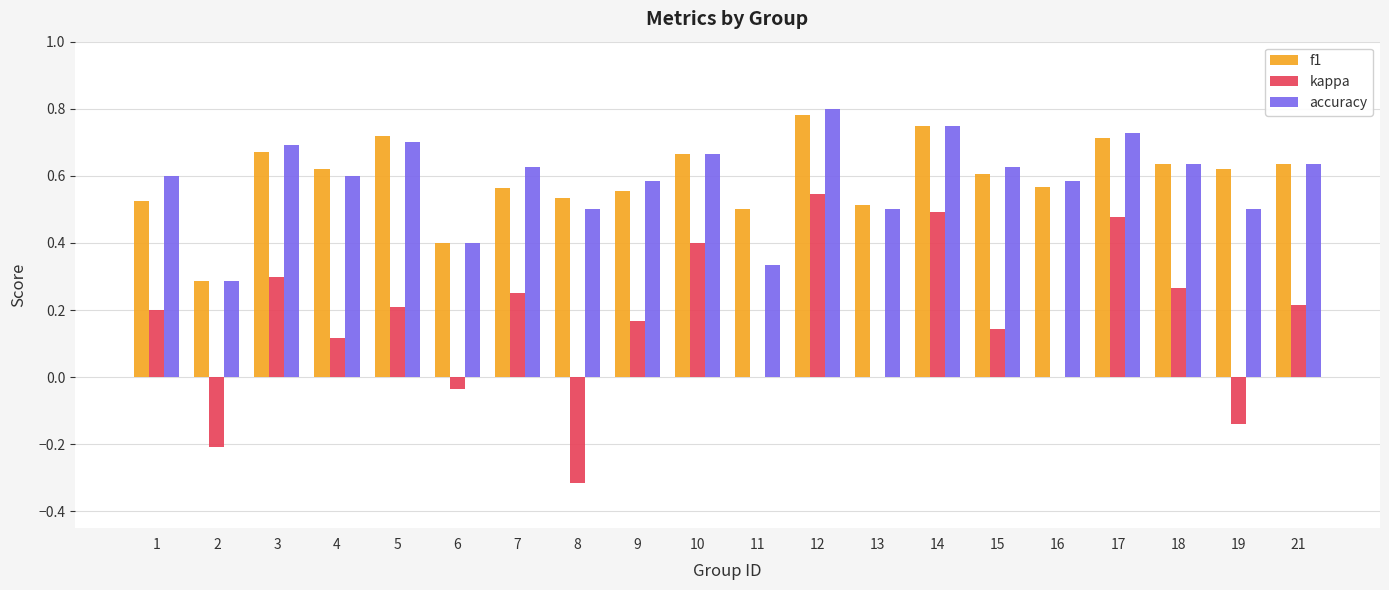

What is the sum of all accuracy values?

11.7